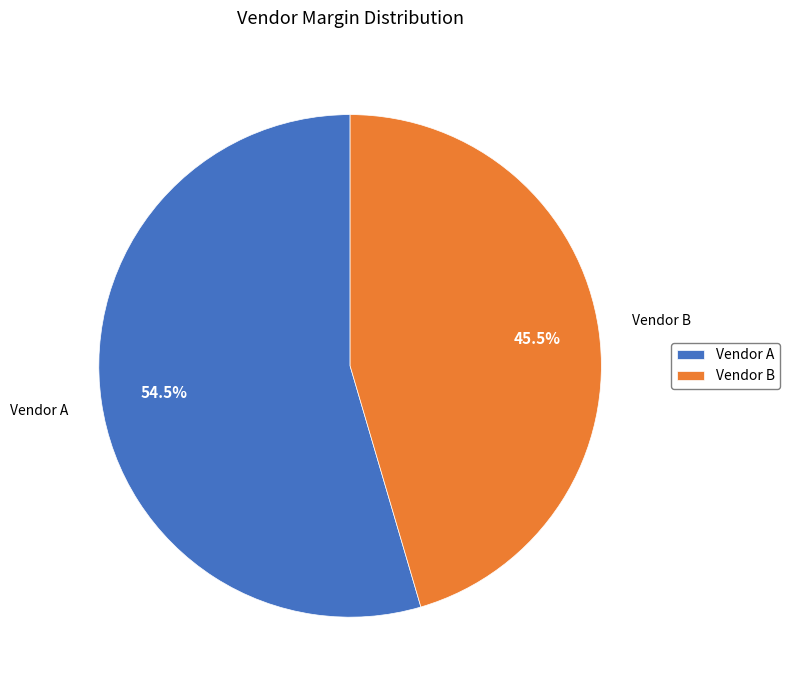

What is the total percentage of Vendor B and Vendor A?

100.0%